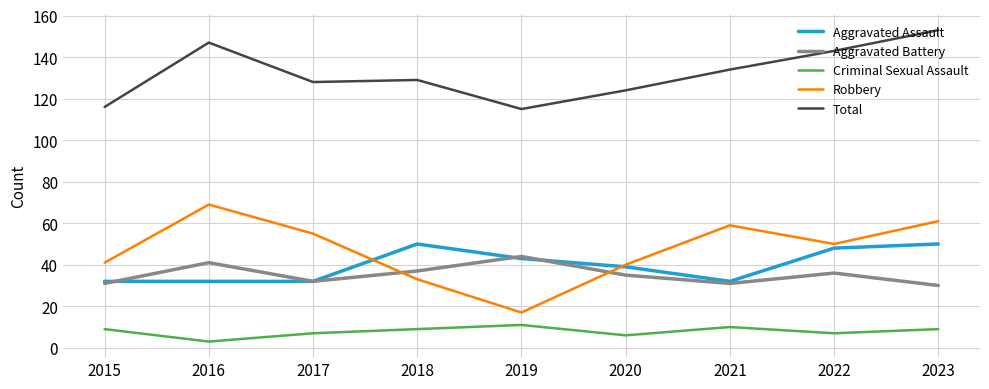

What is the approximate value of Robbery at 2021, to the nearest 10?

60